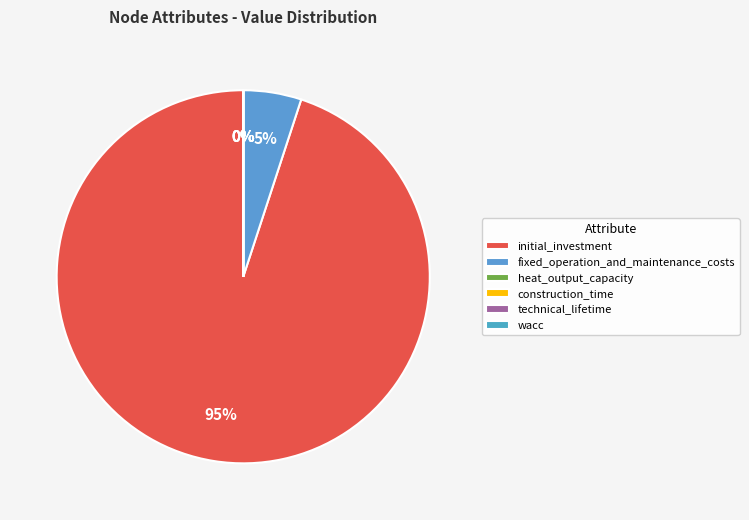

To the nearest percent, what portion does initial_investment represent?

95%